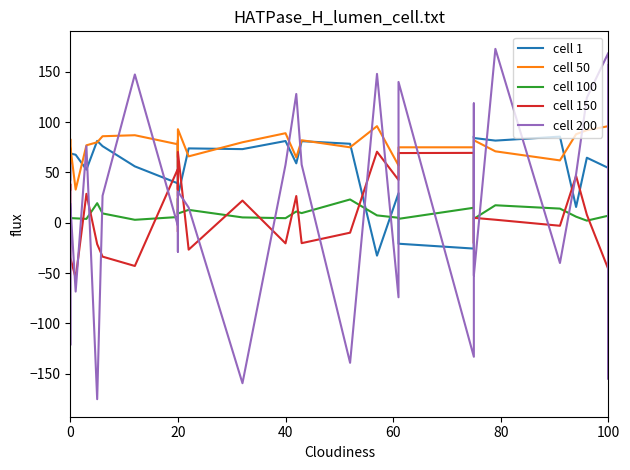

Count the number of categories in the chart.

40